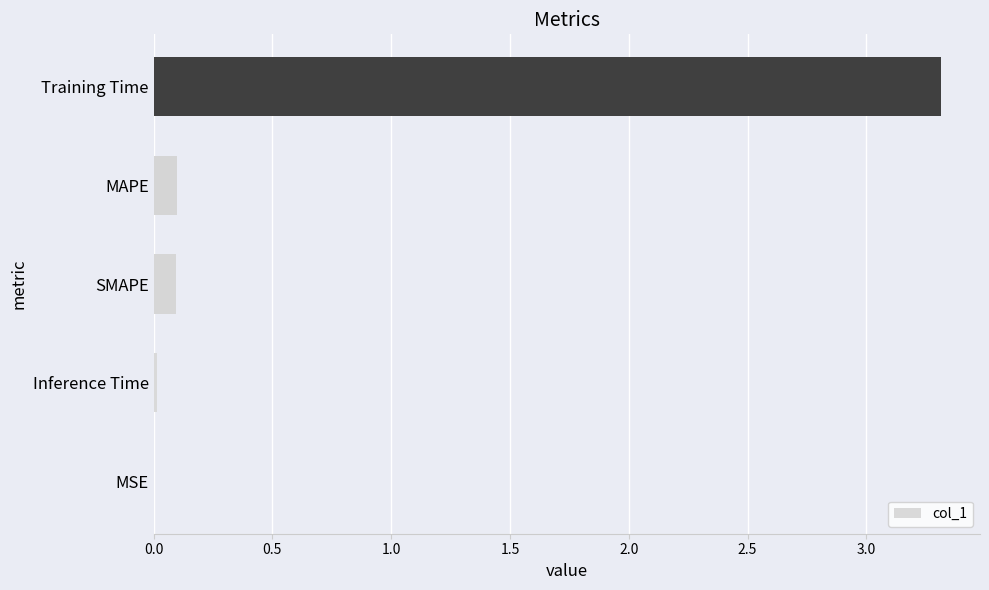

Is it true that the value at Training Time is 3.3?

True